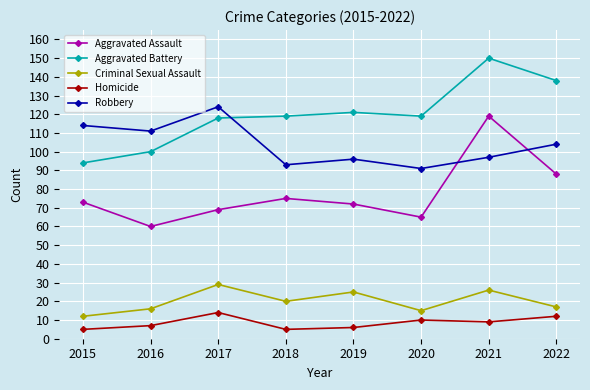

True or false: Criminal Sexual Assault and Homicide cross at least once.

False